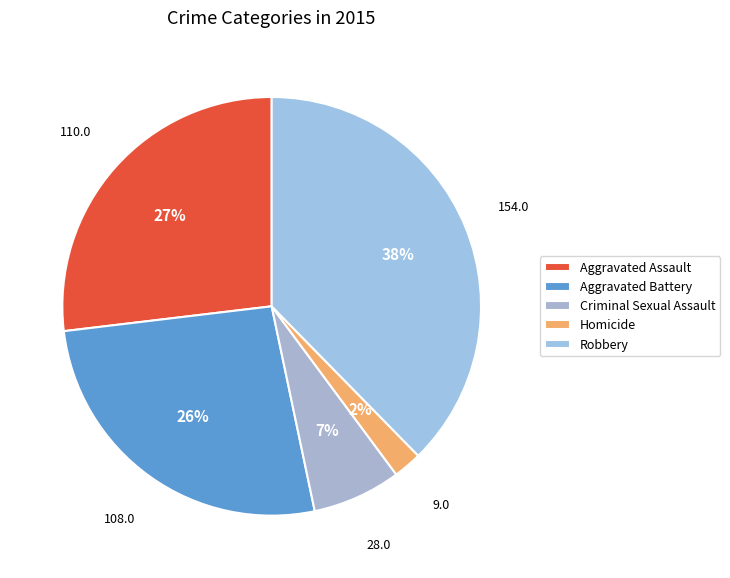

To the nearest percent, what is the difference between the Aggravated Battery and Criminal Sexual Assault slice percentages?

20%